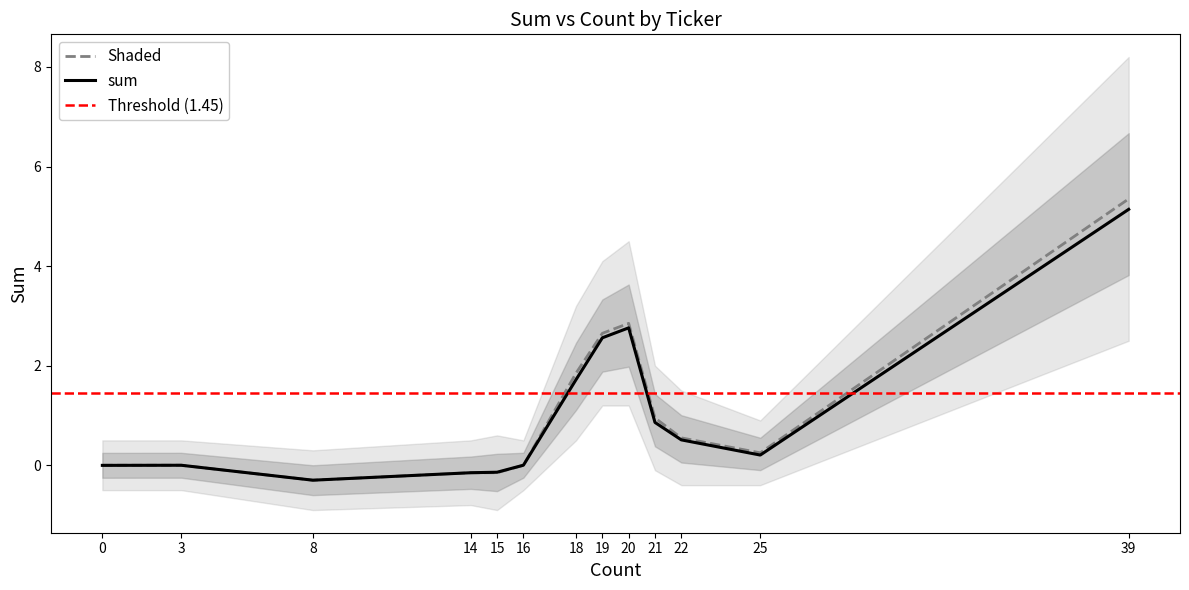

What is the difference between the maximum and minimum values in the sum_upper series?

5.6